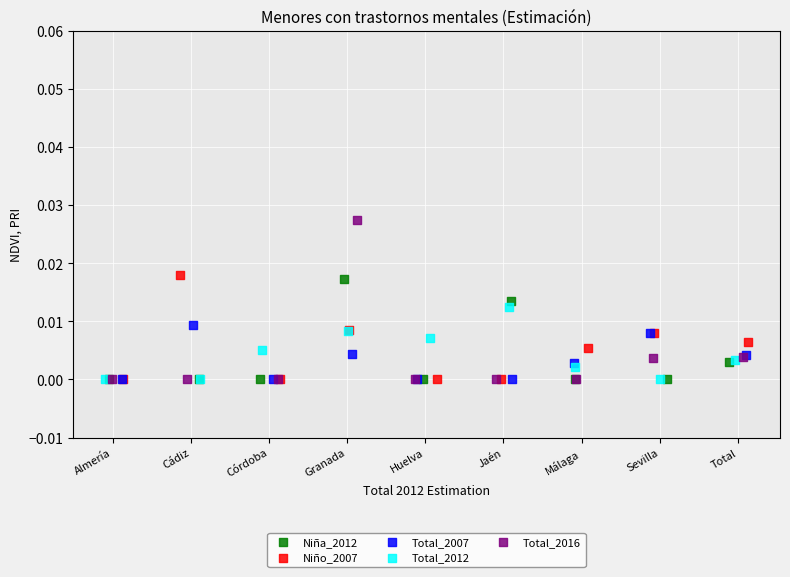

Which series has the largest Y range (max minus min)?

Total_2016